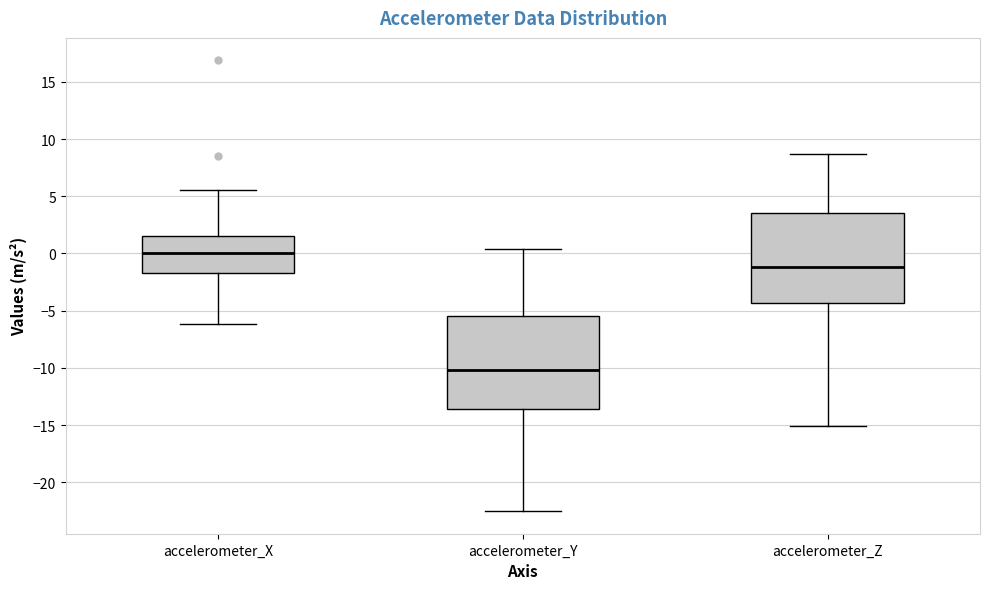

Where is the lower edge of the box for accelerometer_Y on the y-axis? The values are not printed on the chart, so give them approximately, as read against the axis.

-13.5